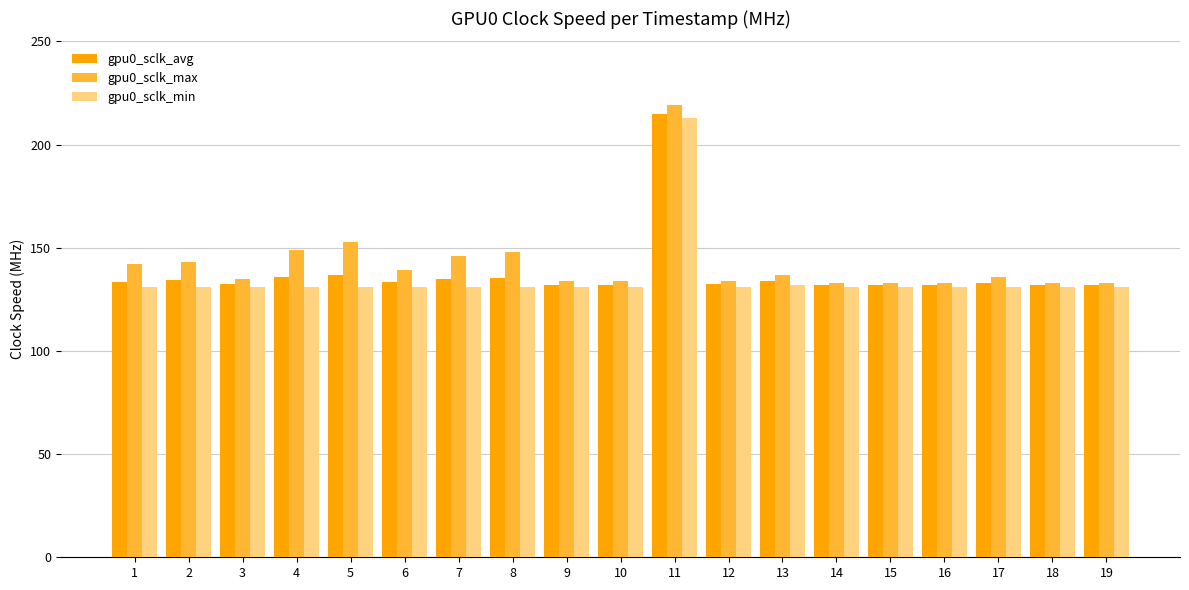

At which label does gpu0_sclk_max reach its peak?

11